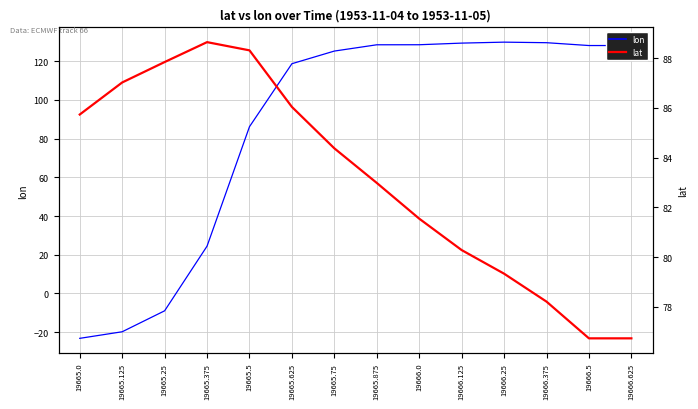

Reading left to right, list all the values displayed in this chart.

lon: 19665.0=-23.2	19665.125=-19.8	19665.25=-9.0	19665.375=24.4	19665.5=86.2	19665.625=118.7	19665.75=125.3	19665.875=128.5	19666.0=128.5	19666.125=129.4	19666.25=129.9	19666.375=129.6	19666.5=128.1	19666.625=128.1
lat: 19665.0=85.7	19665.125=87.0	19665.25=87.8	19665.375=88.6	19665.5=88.3	19665.625=86.0	19665.75=84.4	19665.875=83.0	19666.0=81.5	19666.125=80.3	19666.25=79.3	19666.375=78.2	19666.5=76.7	19666.625=76.7